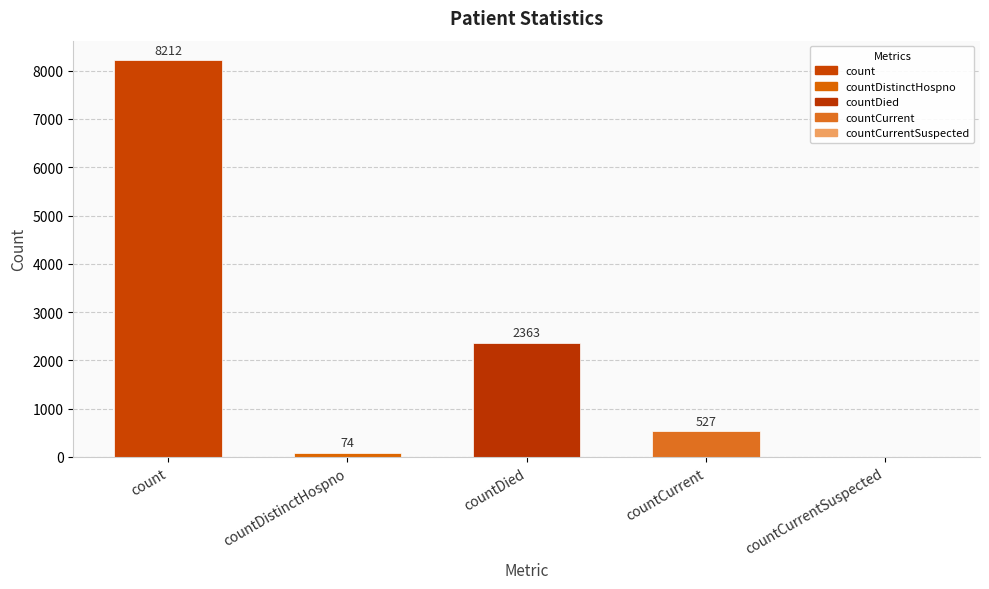

The value at countCurrent is 527. True or false?

True